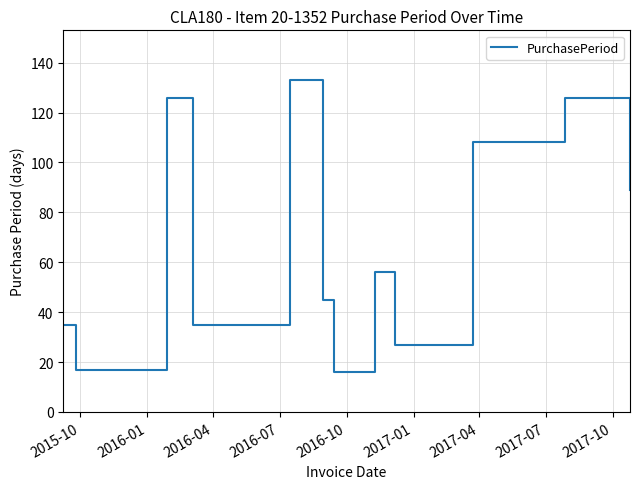

True or false: there are more than 2 points higher than both neighbors.

True